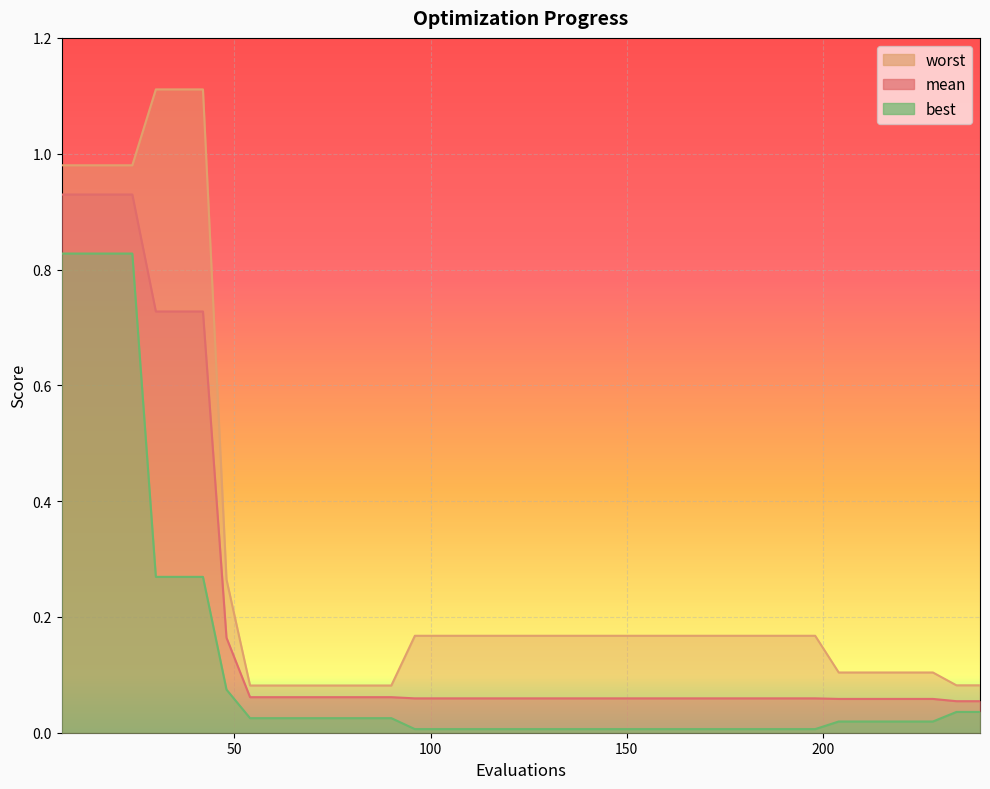

What are all the series names shown in the legend?

mean, best, worst